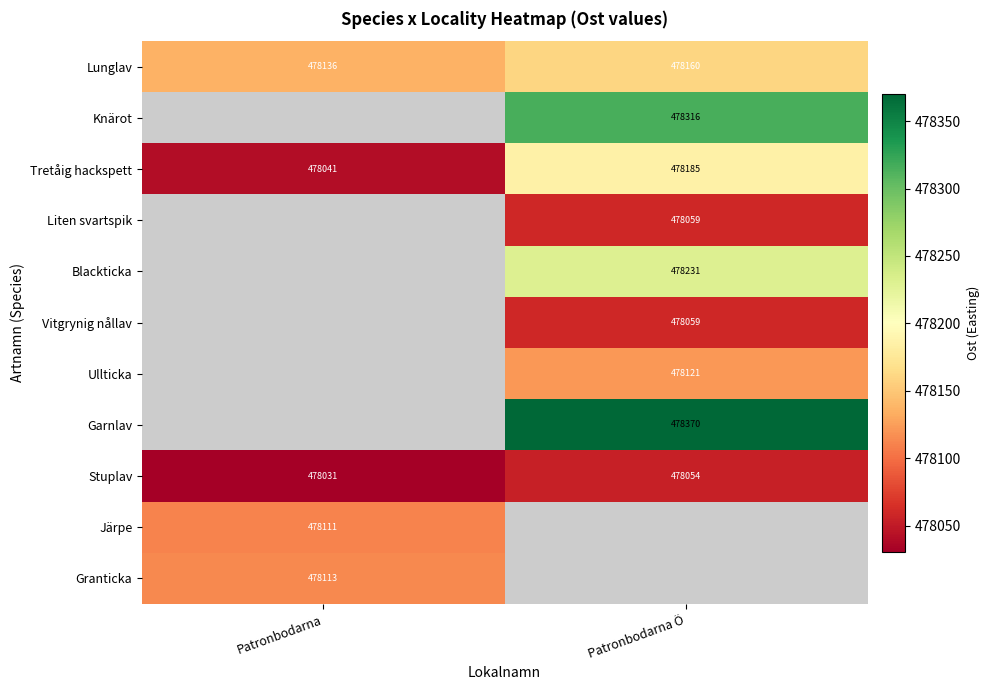

Is the value of Stuplav at Patronbodarna greater than the value of Liten svartspik at Patronbodarna Ö?

No